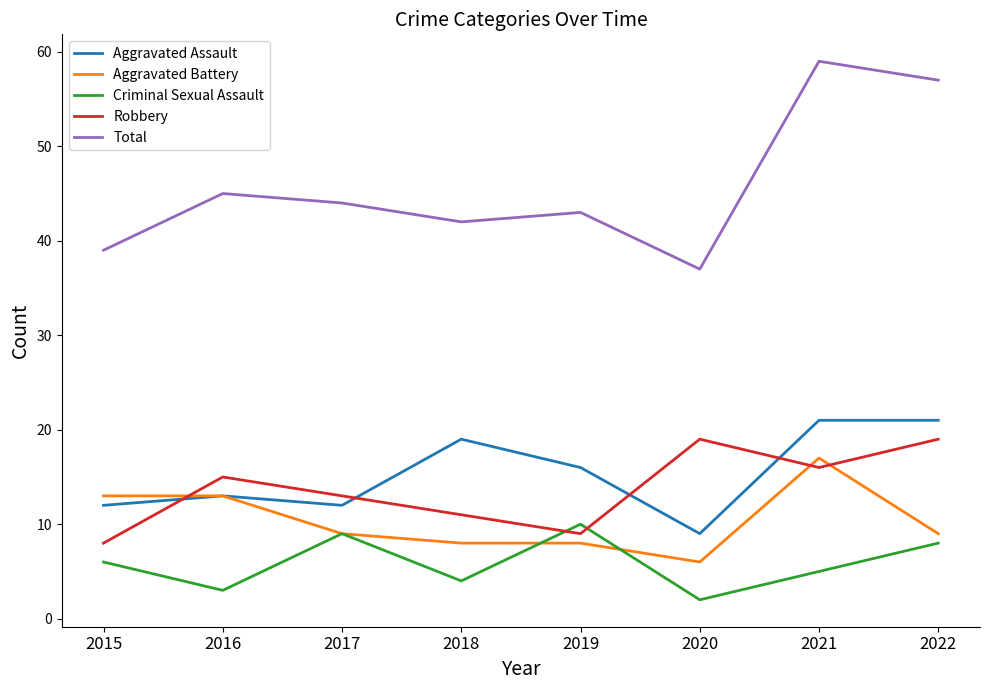

True or false: Robbery and Total cross at least once.

False